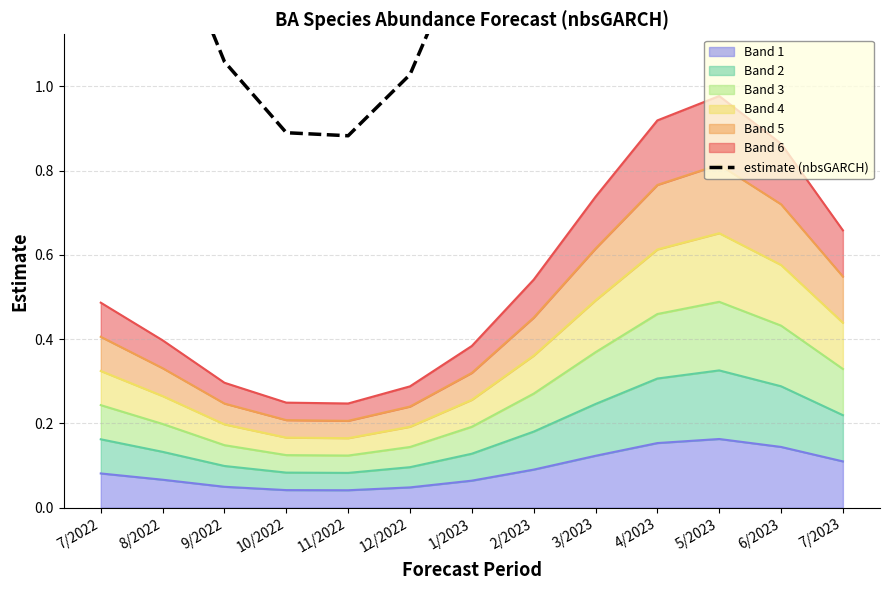

List the labels in order of value, largest first.

5/2023, 4/2023, 6/2023, 3/2023, 7/2023, 2/2023, 7/2022, 8/2022, 1/2023, 9/2022, 12/2022, 10/2022, 11/2022